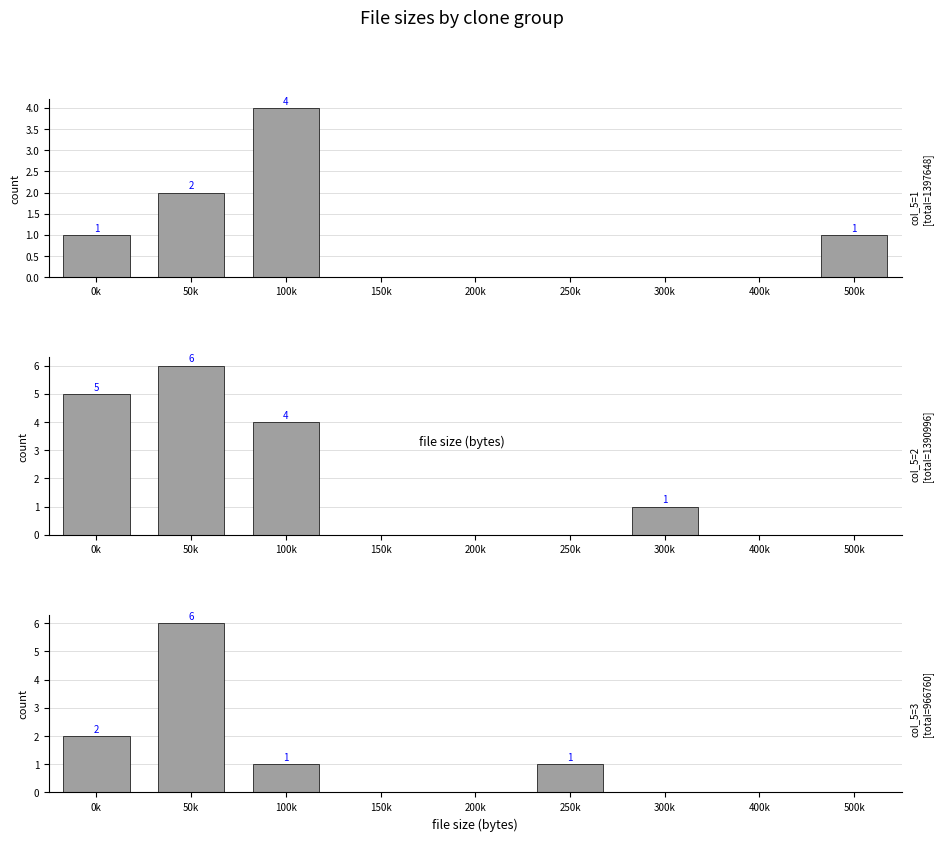

What is the value of the group_2 [col_5=2] bar at the 7th from the left?

1